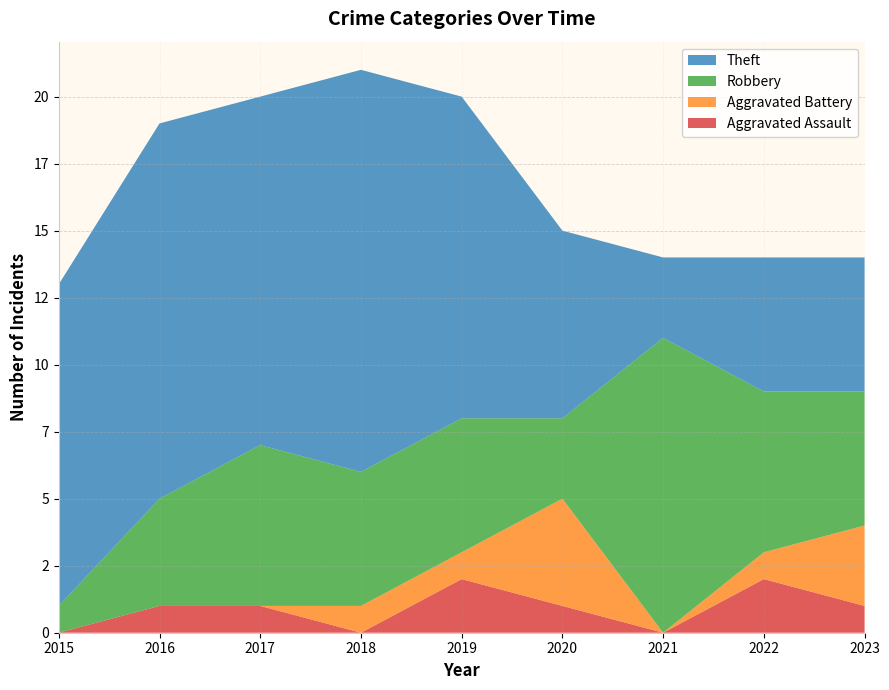

Reading left to right, extract all data points from this chart.

Aggravated Assault: 2015=0	2016=1	2017=1	2018=0	2019=2	2020=1	2021=0	2022=2	2023=1
Aggravated Battery: 2015=0	2016=0	2017=0	2018=1	2019=1	2020=4	2021=0	2022=1	2023=3
Robbery: 2015=1	2016=4	2017=6	2018=5	2019=5	2020=3	2021=11	2022=6	2023=5
Theft: 2015=12	2016=14	2017=13	2018=15	2019=12	2020=7	2021=3	2022=5	2023=5